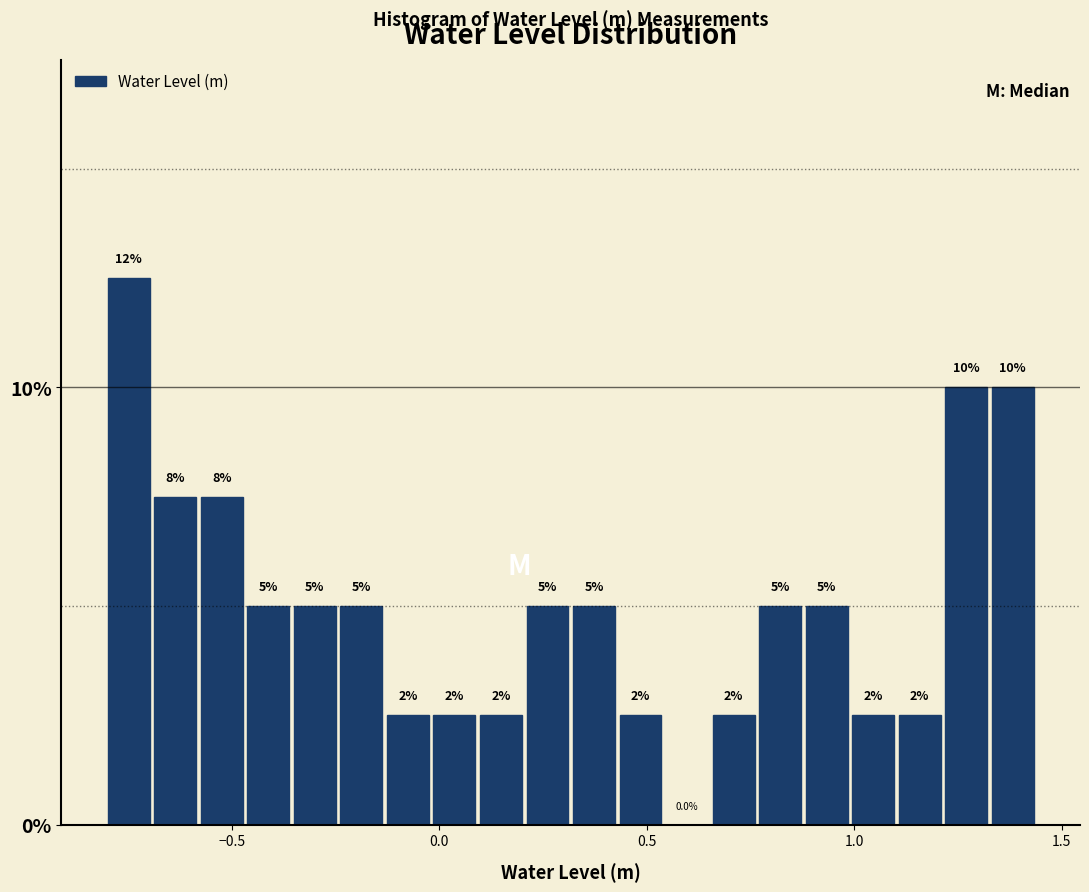

Read against the x-axis, roughly where is the centre of the tallest bar?

-0.75